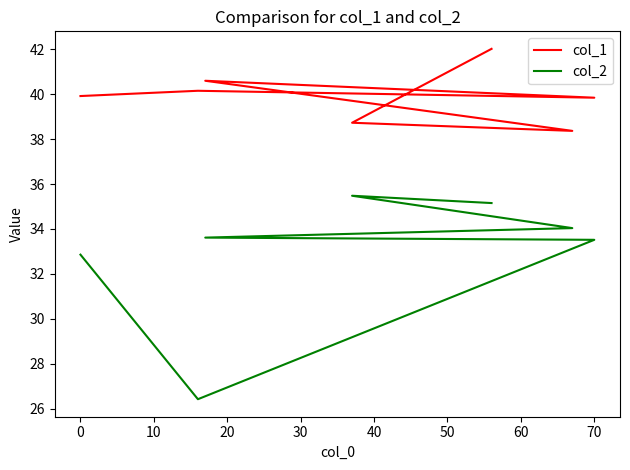

What is the total value across all series at 50?

77.2